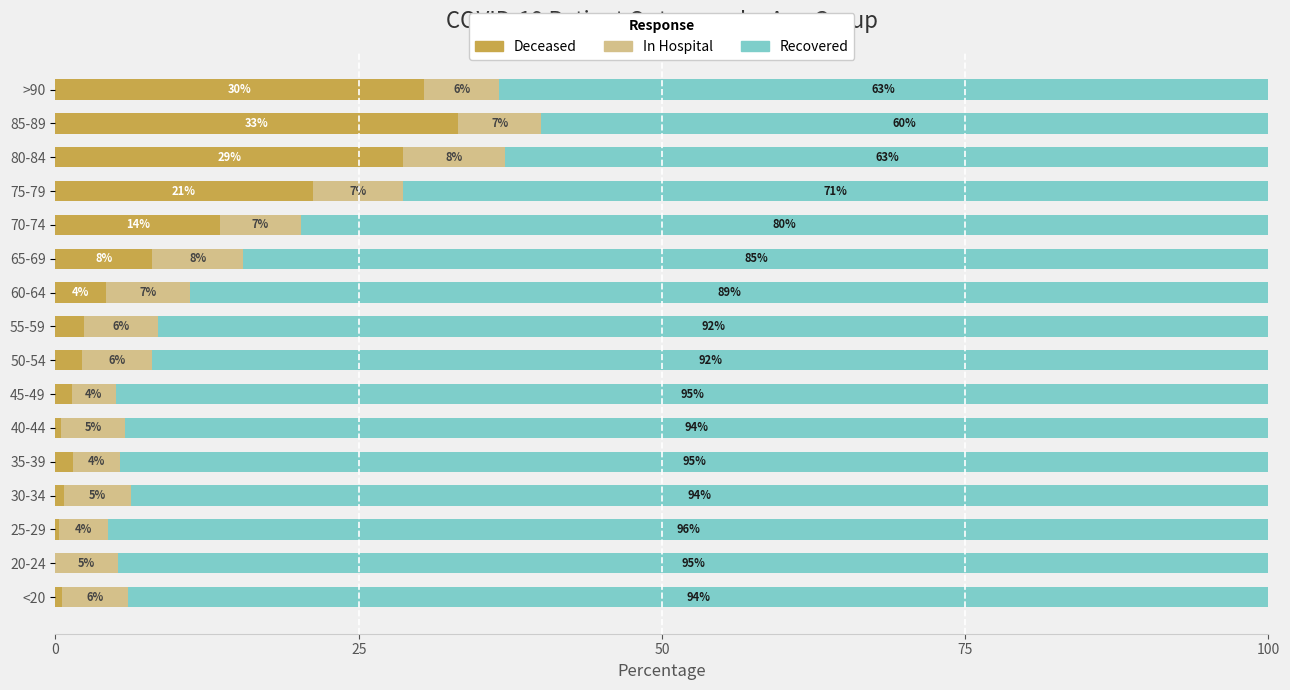

What is the total value across all series at 80-84?

100.0